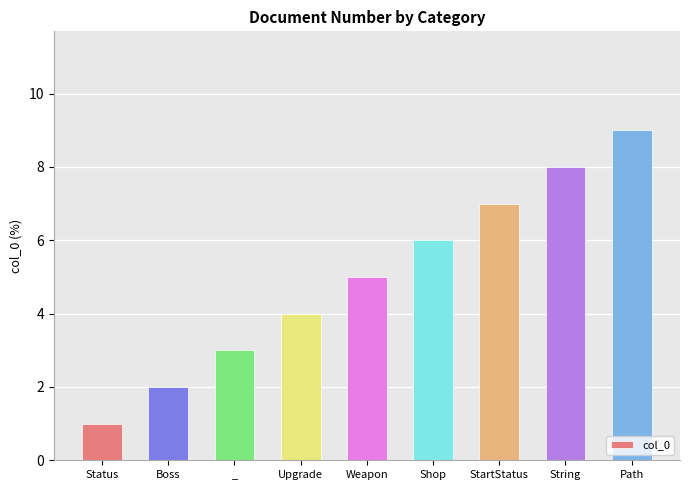

Read the value at _.

3